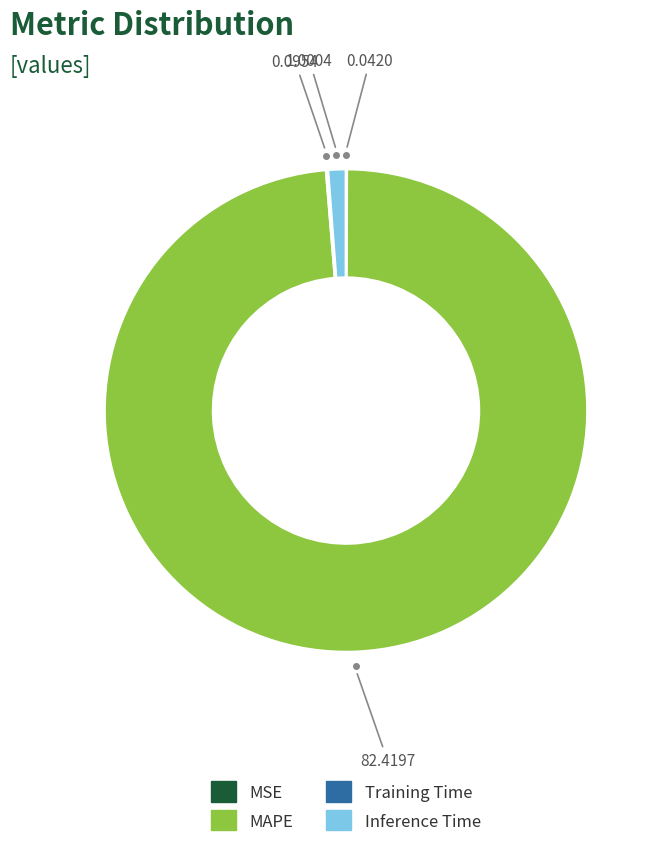

What is the largest slice in the pie chart?

MAPE